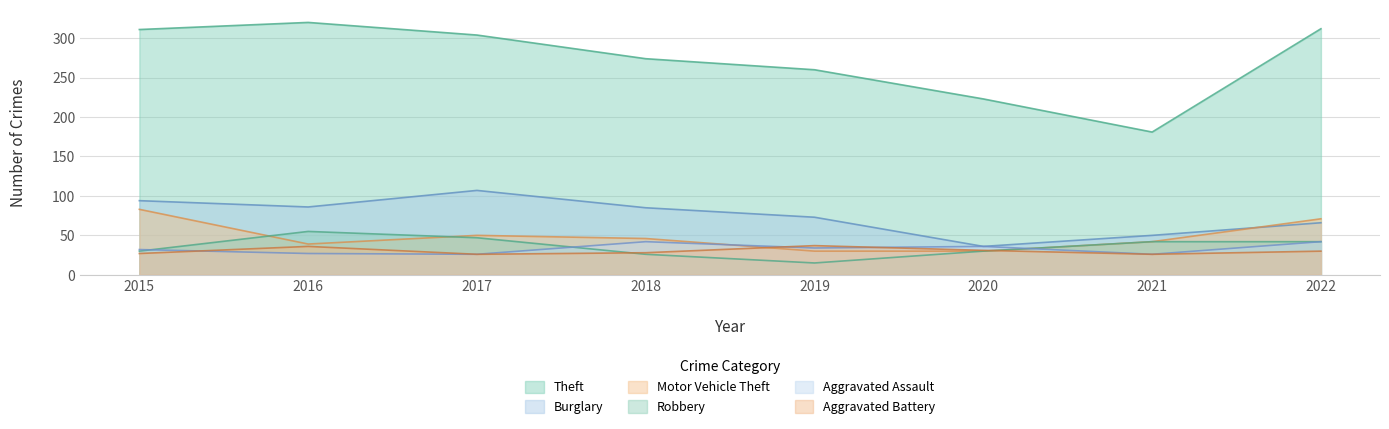

List the labels in order of Aggravated Battery value, largest first.

2019, 2016, 2020, 2022, 2018, 2015, 2017, 2021